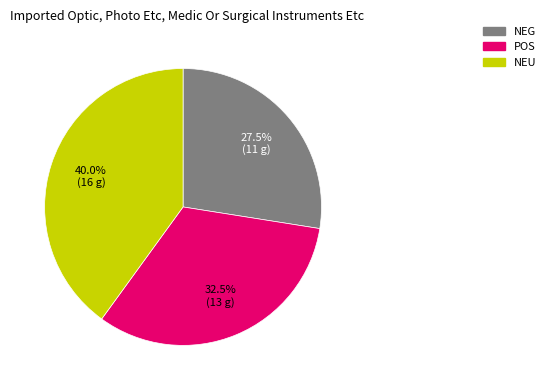

Is there a majority slice in this chart?

No